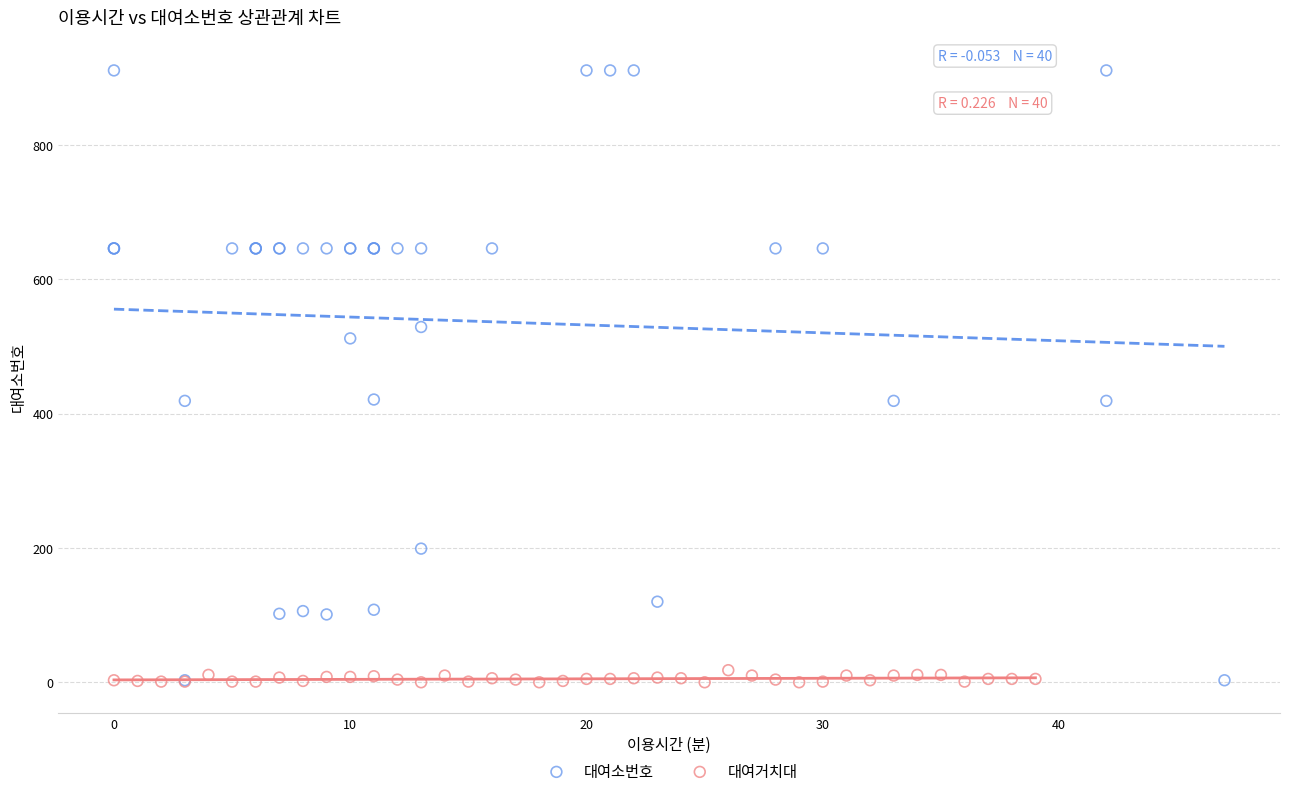

Which series has the widest spread of Y values?

대여소번호